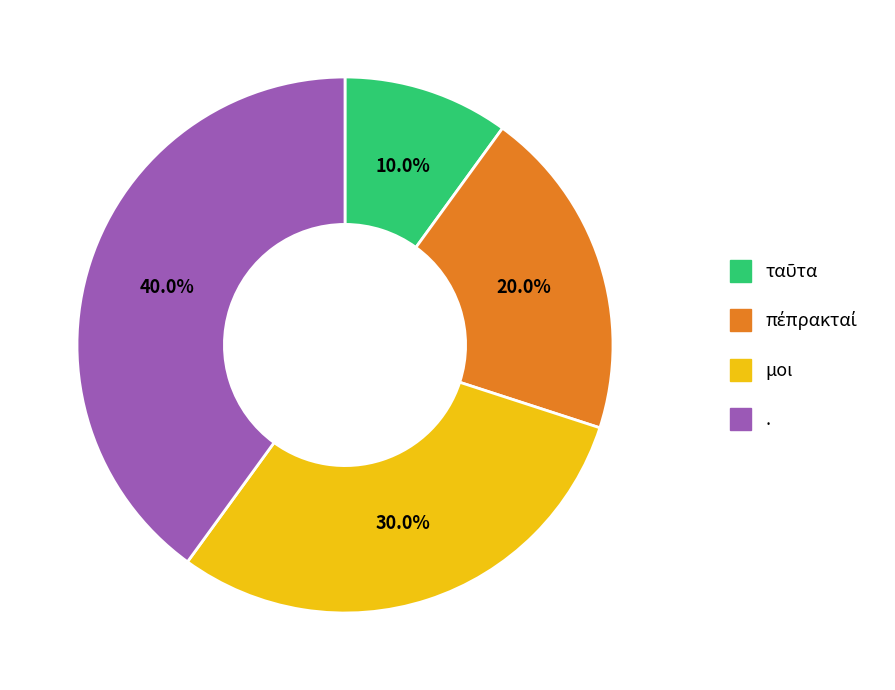

What percentage is the . slice, to the nearest percent?

40%